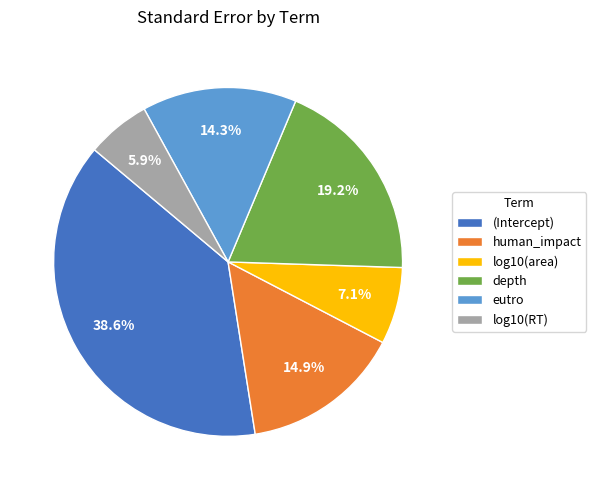

Does any single category account for the majority?

No